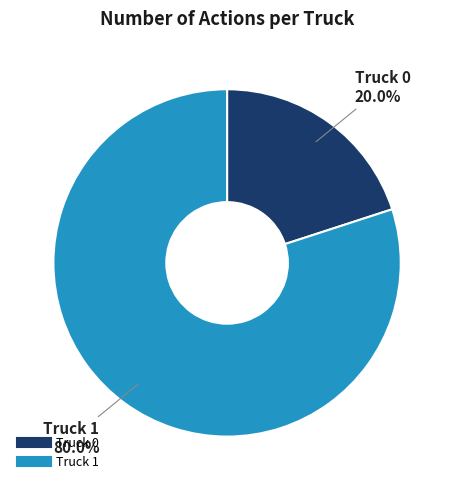

True or false: Truck 1 accounts for 80% of the total.

True